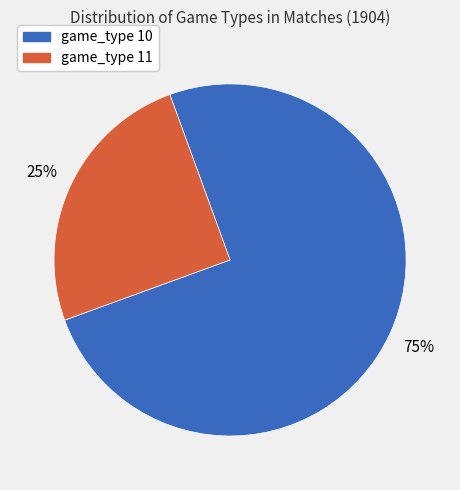

What is the ratio of the value at game_type 10 to the value at game_type 11?

3.0